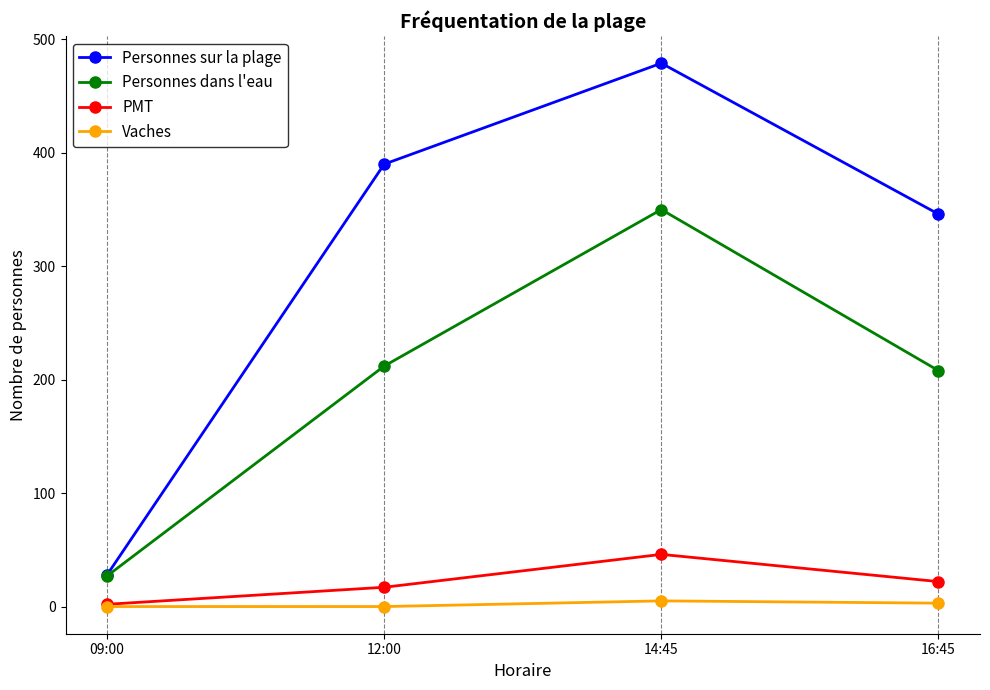

How many lines are shown in the chart?

4